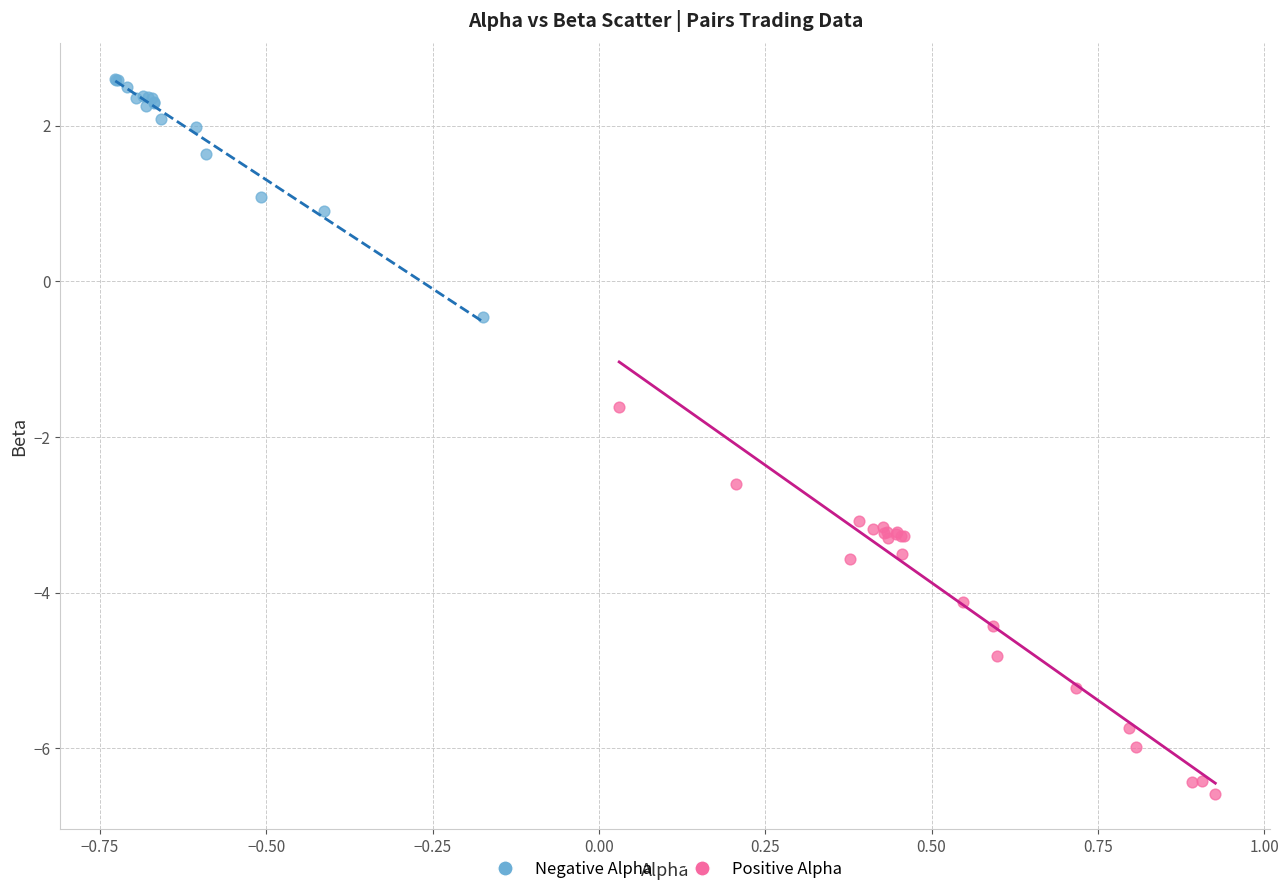

Which series contains the lowest Y value?

Positive Alpha